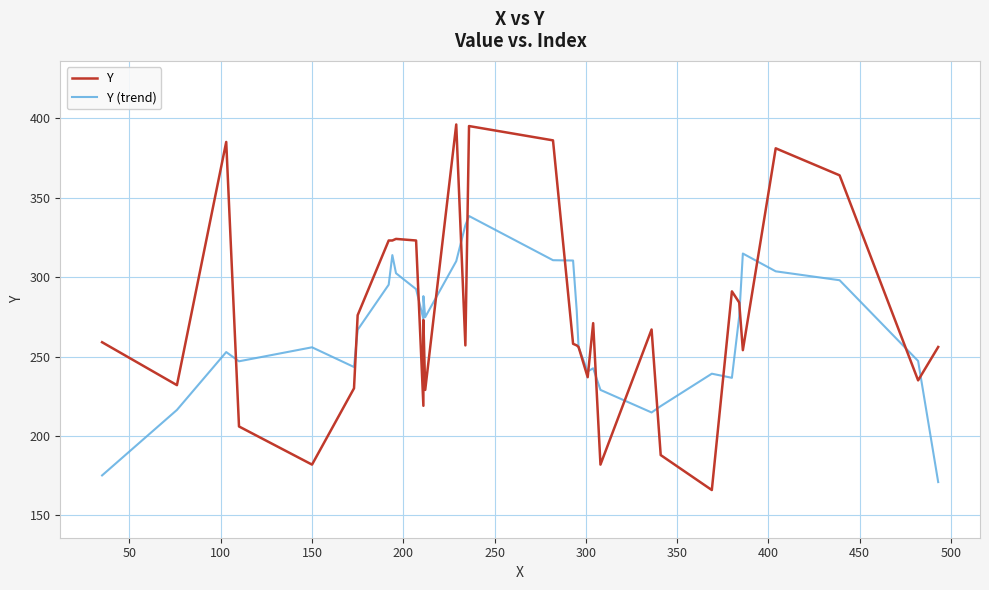

In Y (trend), how many points are lower than both neighbors (excluding endpoints)?

7